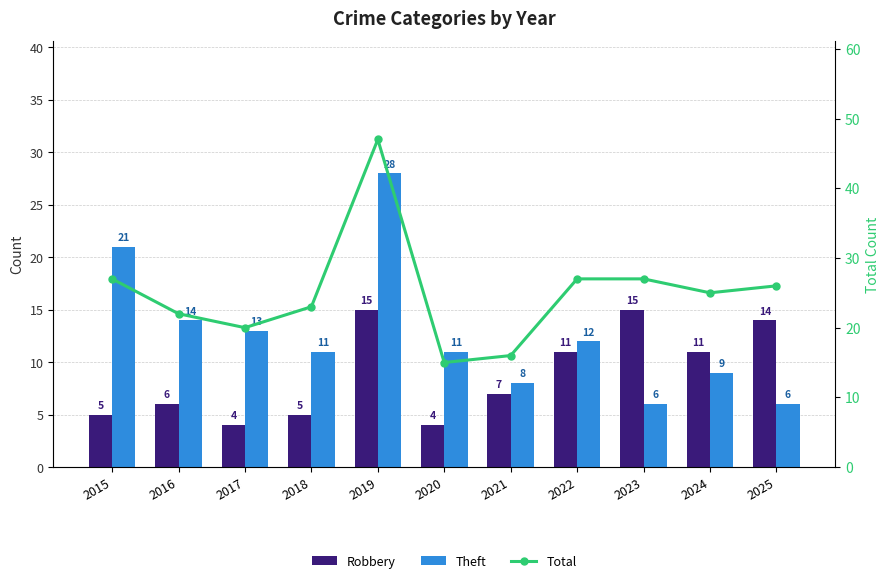

The value of Robbery at 2021 is 2. True or false?

False